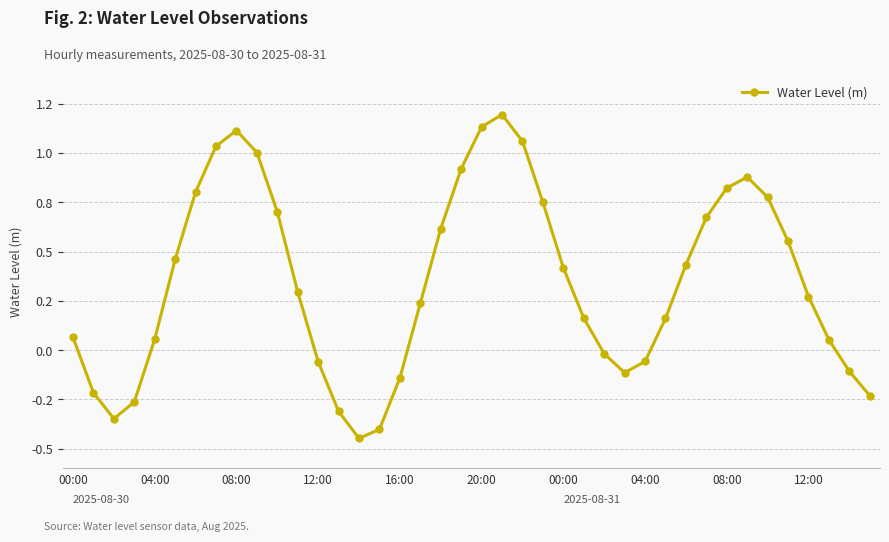

What is the label of the 28th point from the right?

12:00